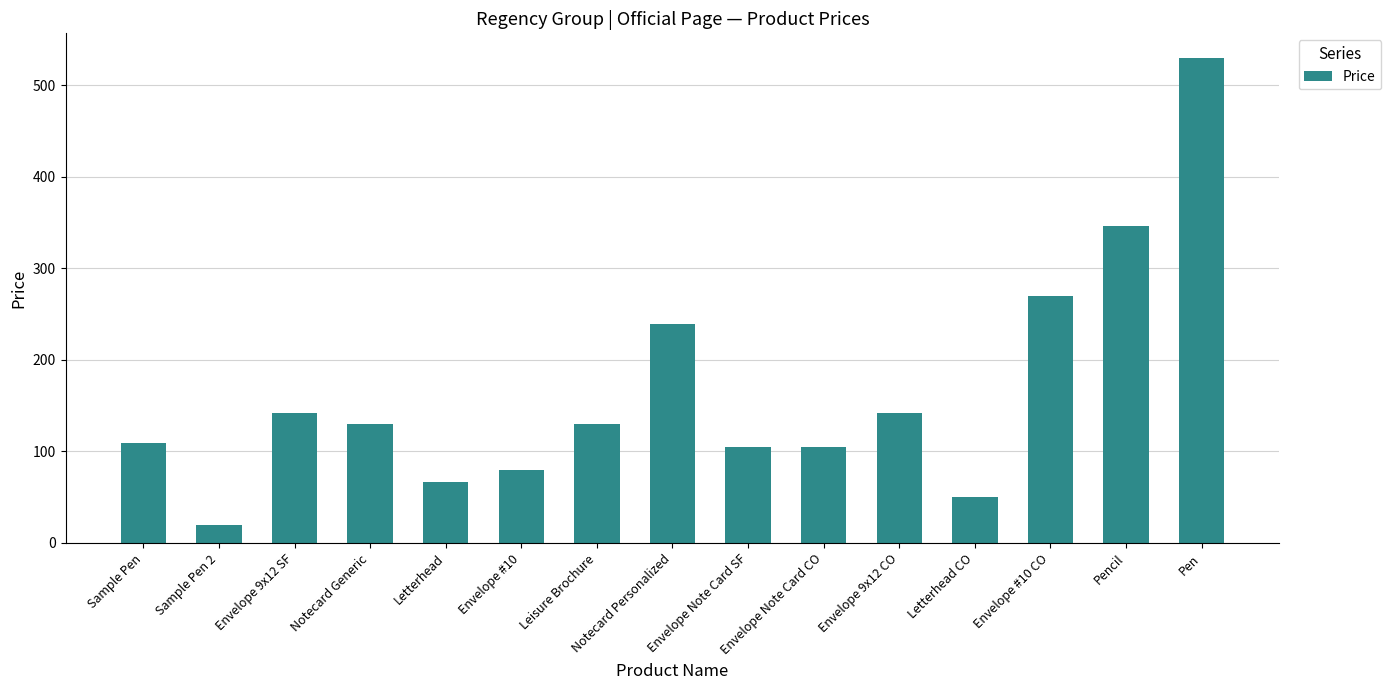

What position from the left is Envelope #10?

6